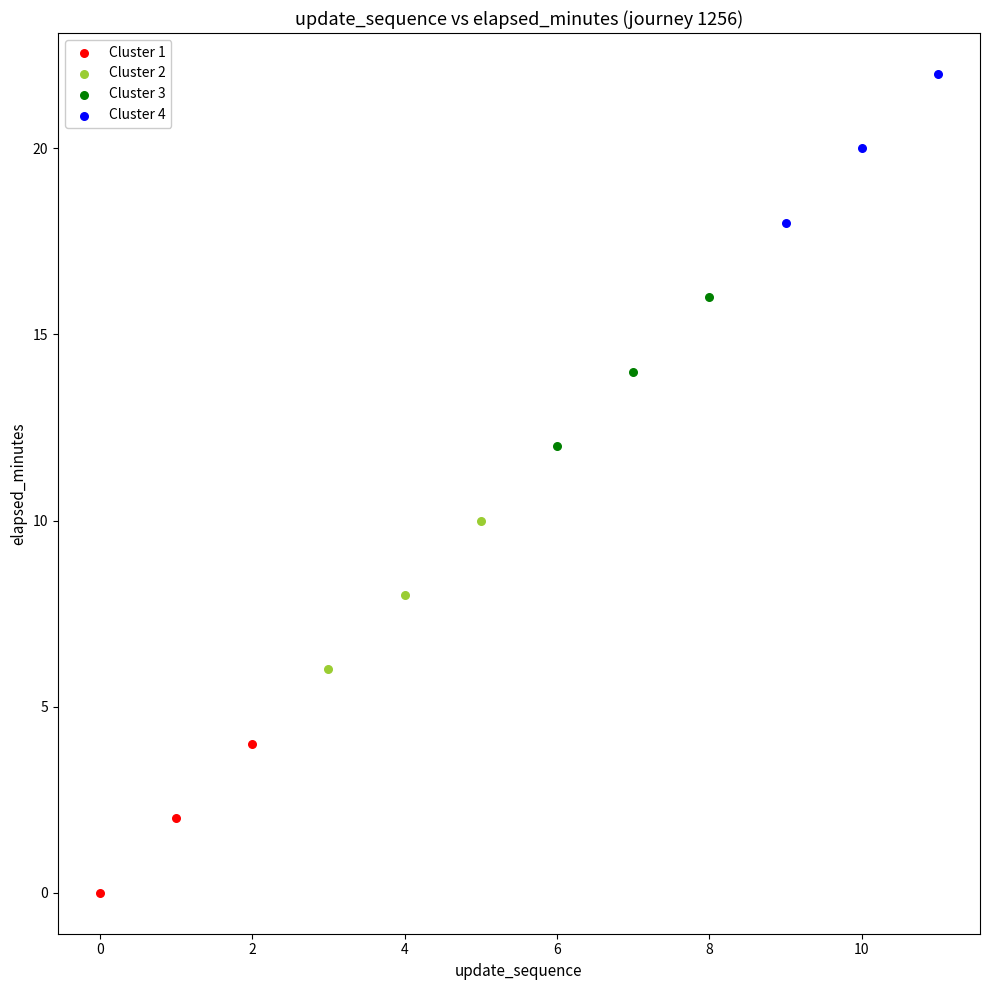

Which series reaches the maximum Y coordinate?

Cluster 4